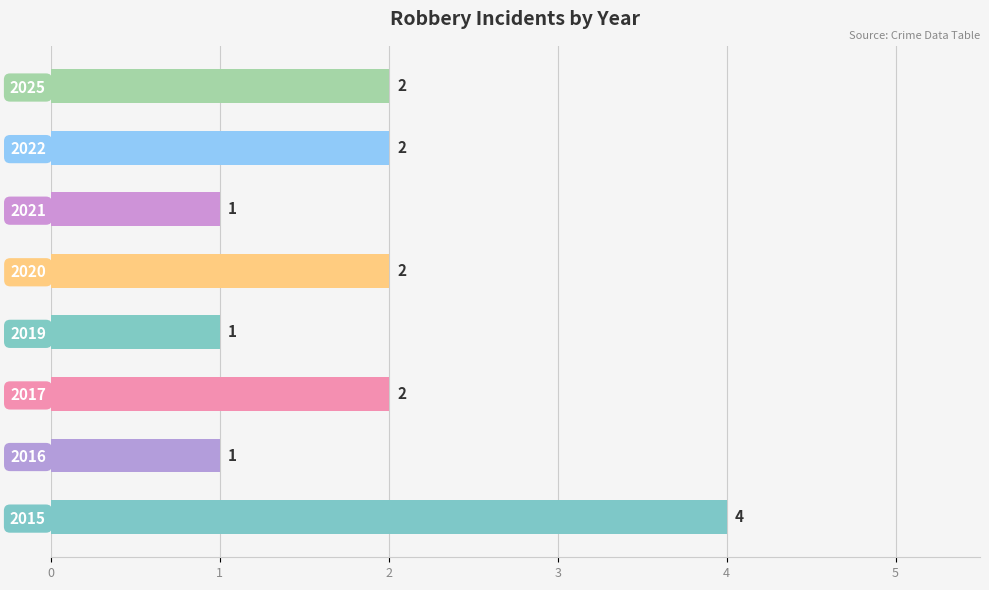

How many data points does each series have?

8